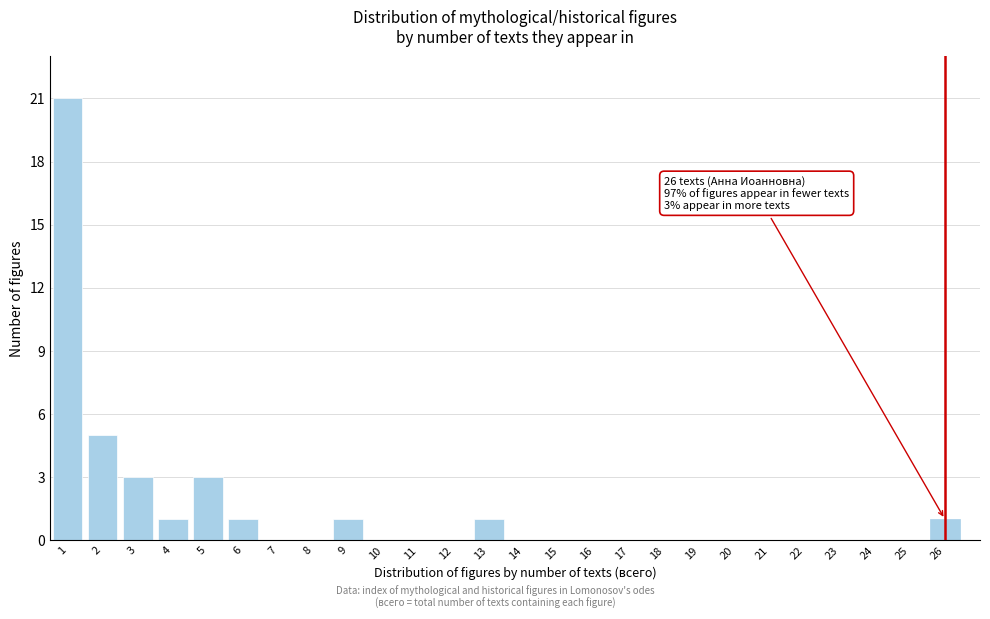

Over which range of the x-axis is the bar tallest?

0.5 to 1.5